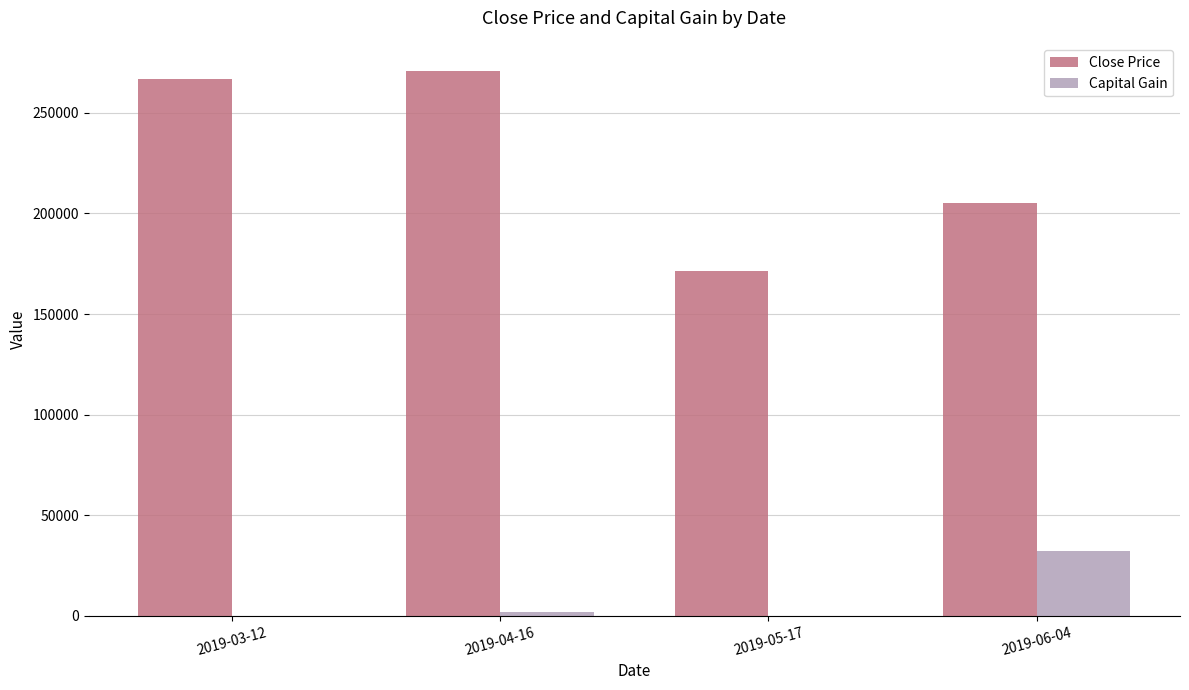

Is the value of Close Price at 2019-05-17 greater than the value of Capital Gain at 2019-04-16?

Yes